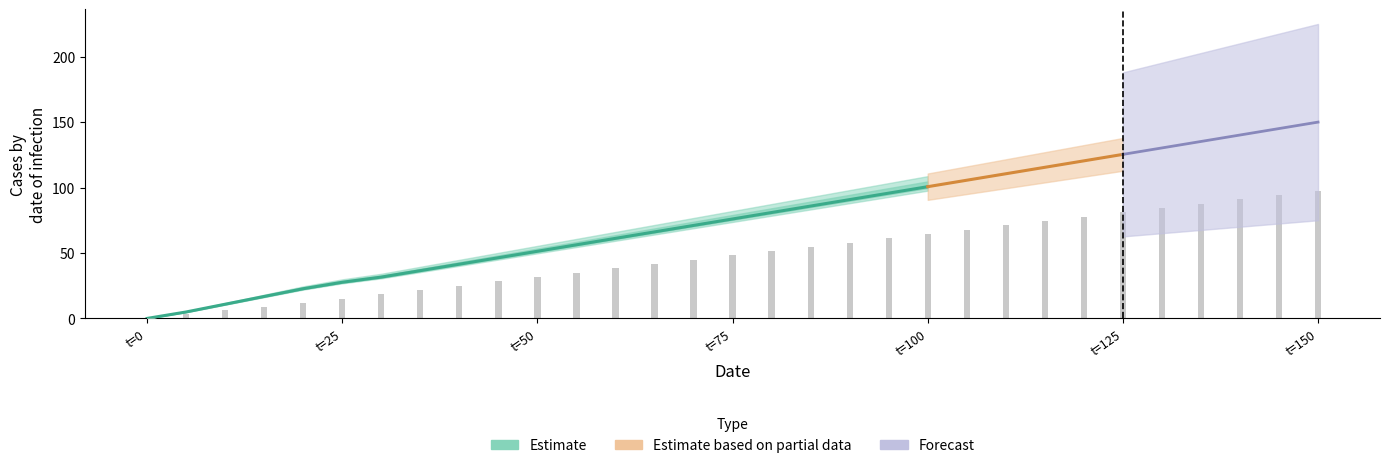

Is it true that the value at t=75 is 3.9?

False